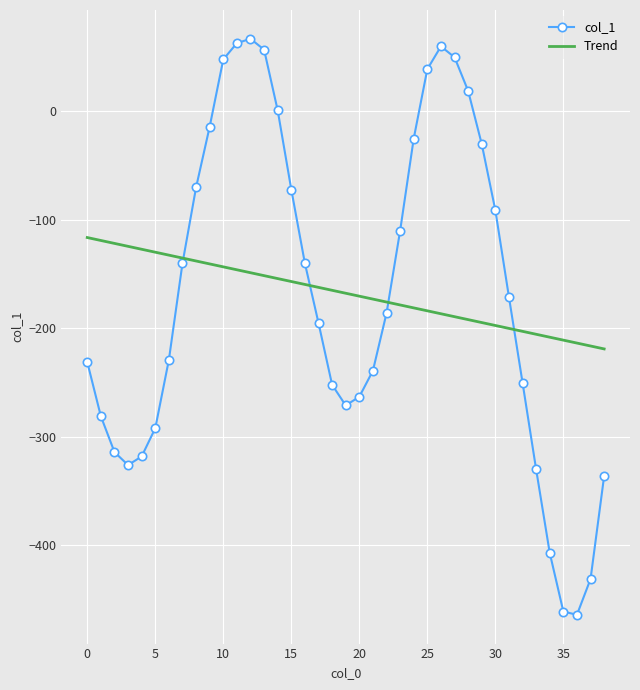

What is the smallest value displayed?

-464.0